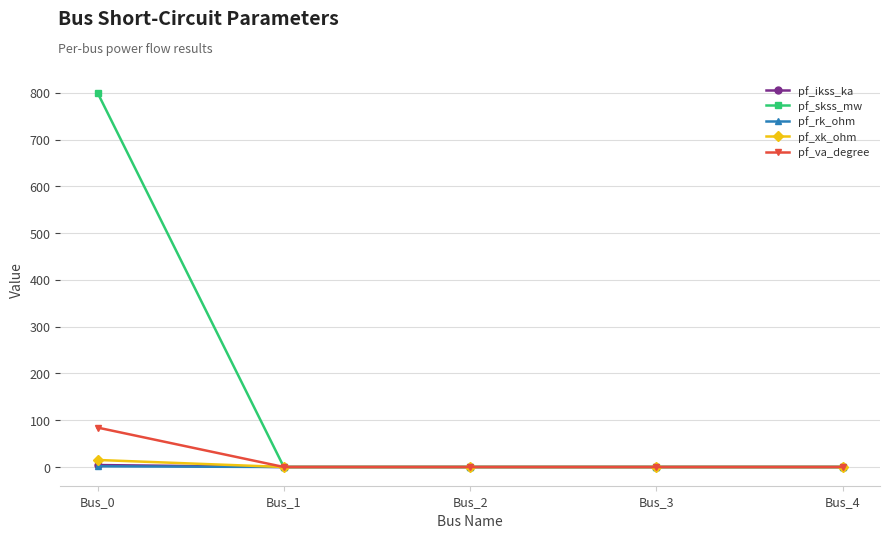

At which category is the sum across all series the highest?

Bus_0